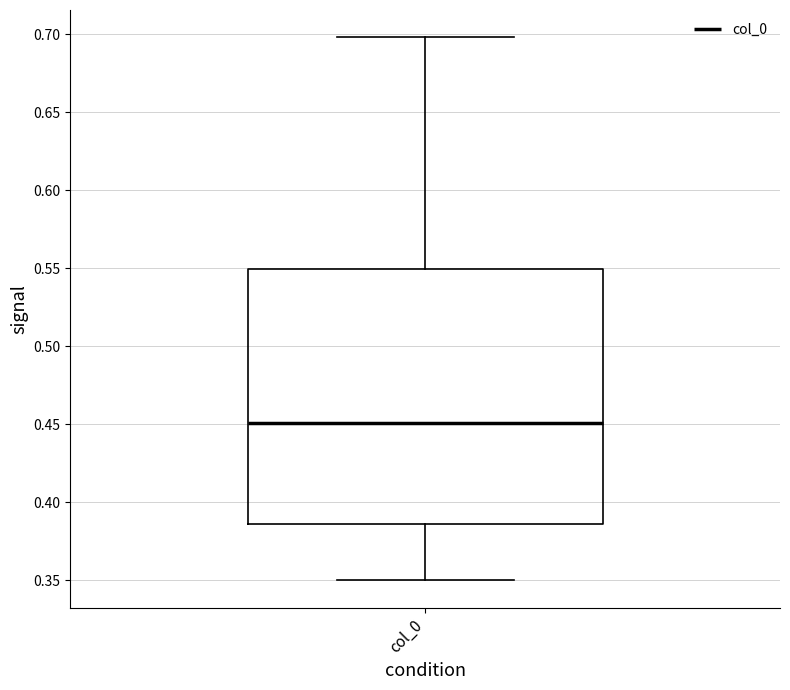

Read this box plot against the y-axis: the position of the median line, the range covered by the box, and the ends of both whiskers. The values are not printed on the chart, so give them approximately, as read against the axis.

median 0.450, box 0.385 to 0.550, whiskers 0.350 to 0.700